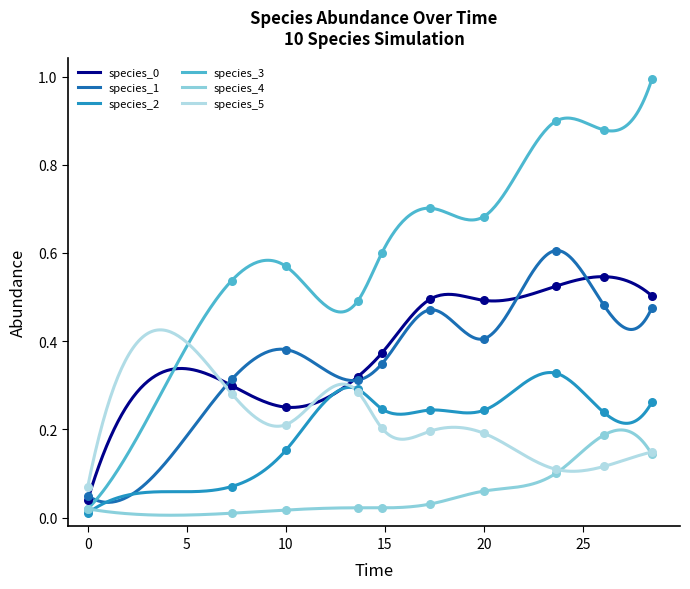

Which series reaches the minimum Y coordinate?

species_2